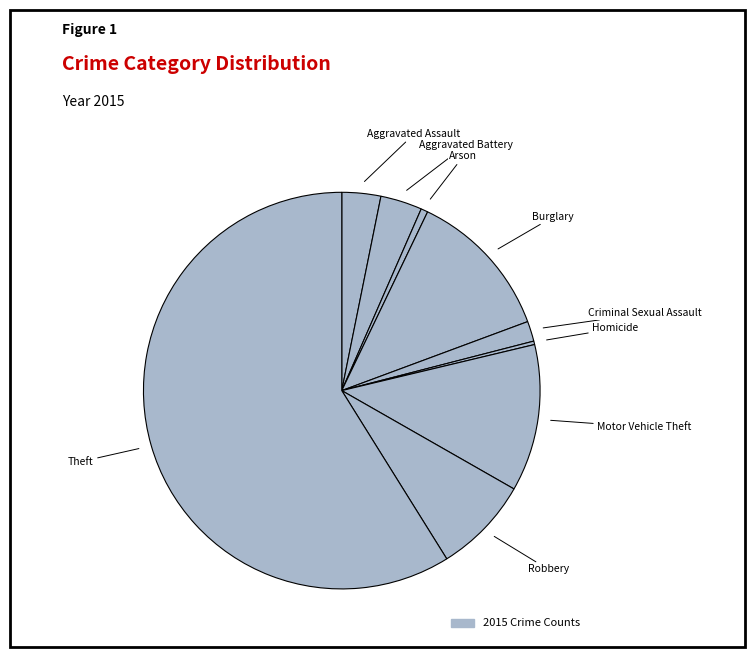

How many slices are in this pie chart?

9